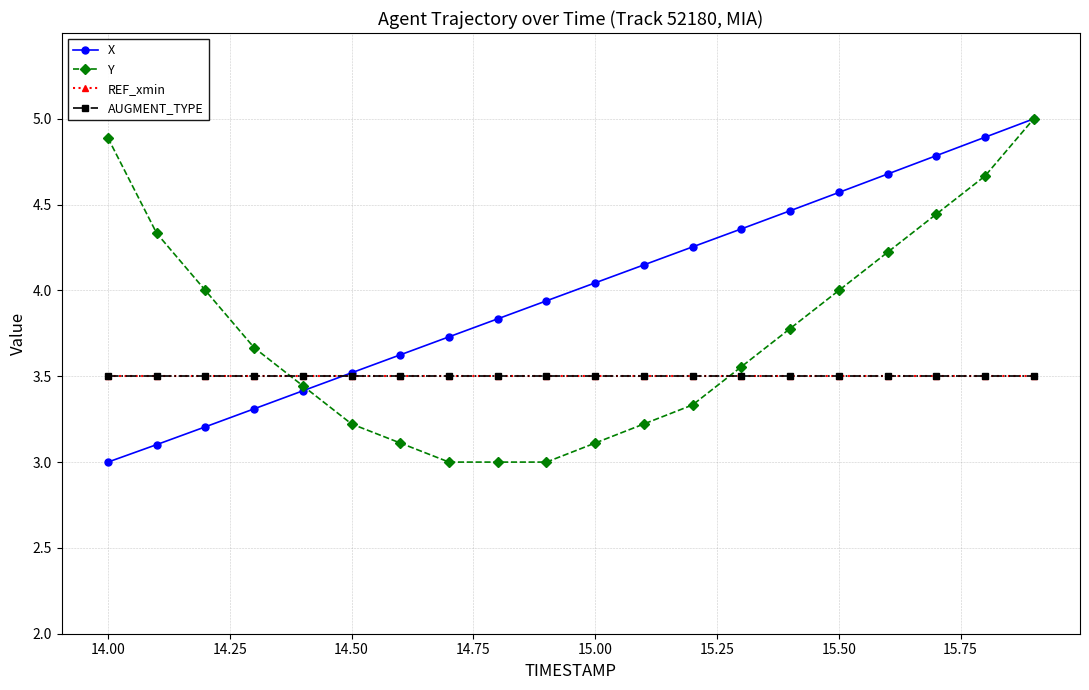

Does the chart have visible grid lines?

Yes